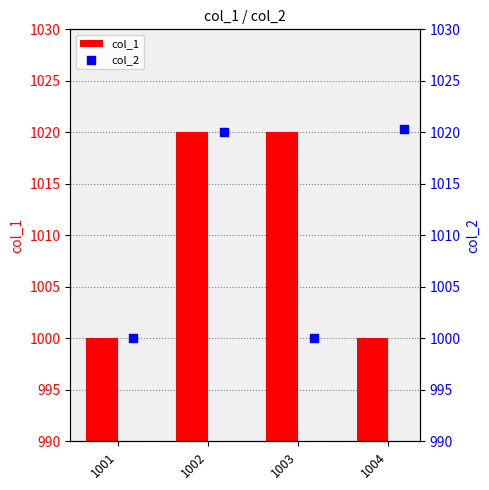

What is the sum of the col_1 values at 1004 and 1003?

2020.1